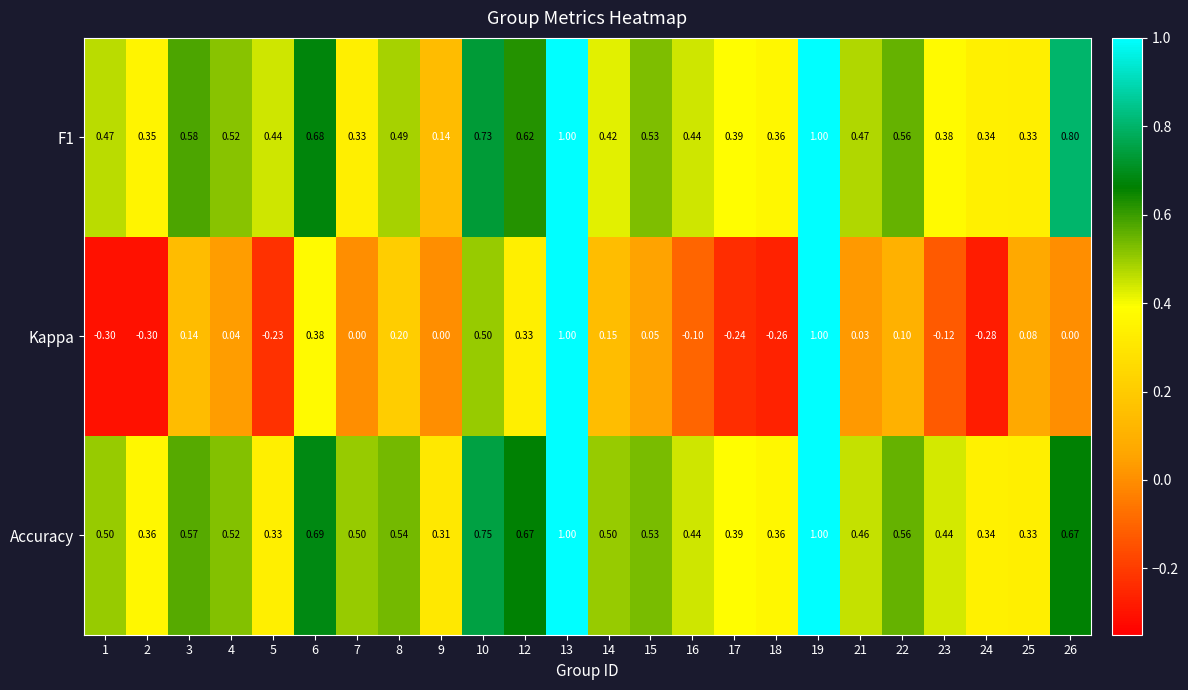

At how many categories does at least one series exceed 0?

24